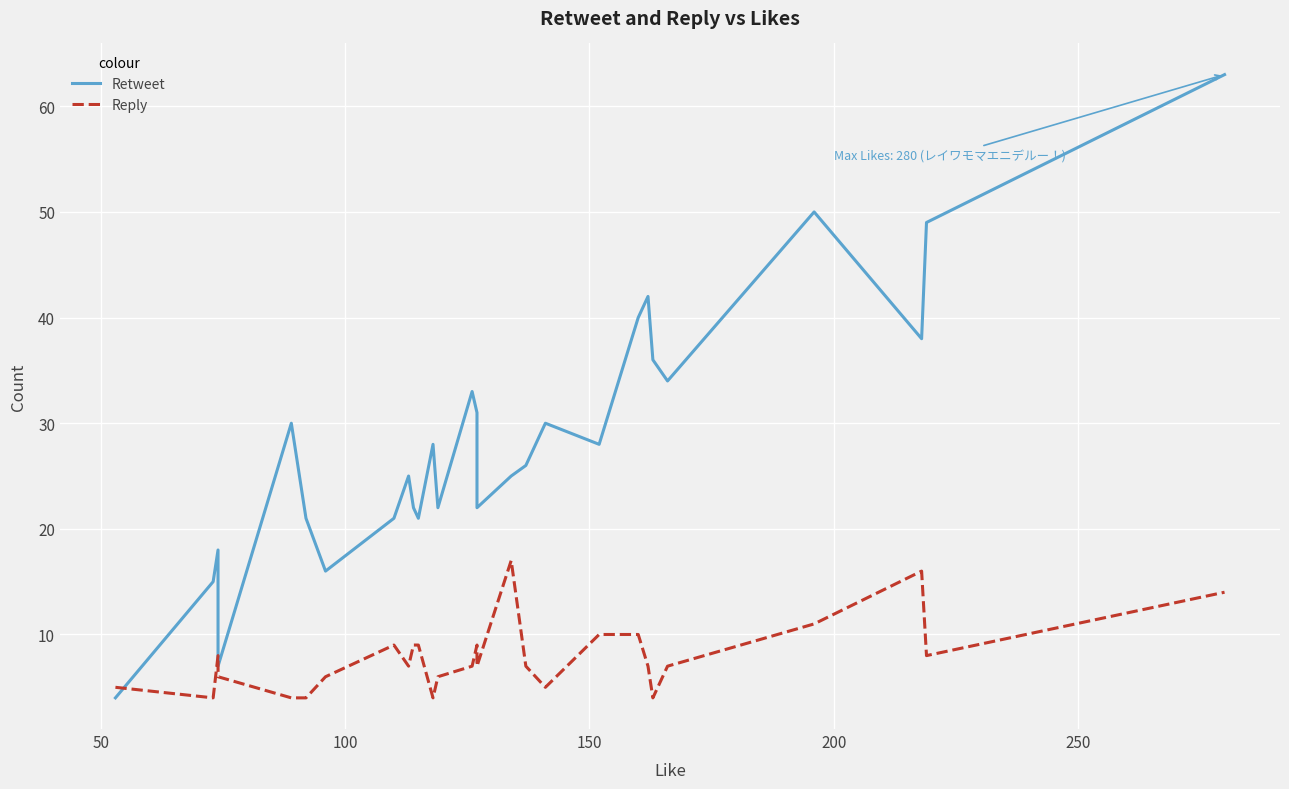

Rank the series by their average value, from highest to lowest.

Retweet, Reply